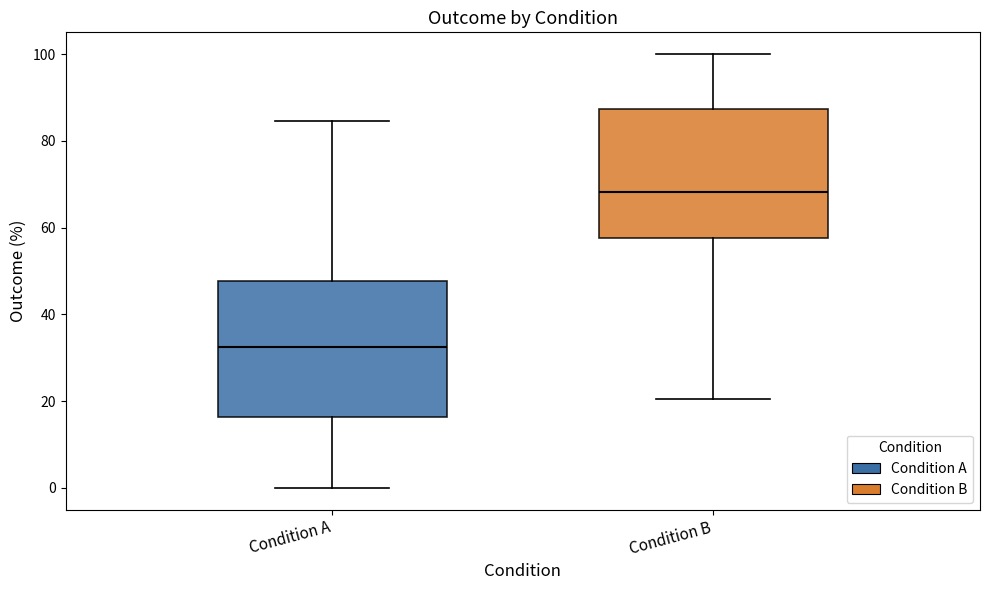

Where does the upper whisker of the box for Condition A end on the y-axis? The values are not printed on the chart, so give them approximately, as read against the axis.

84